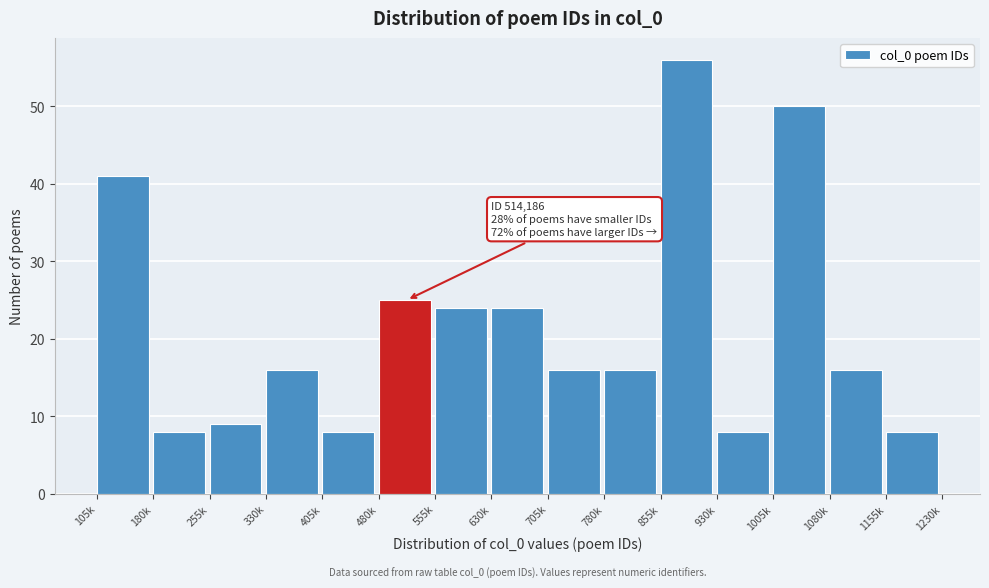

Reading left to right, what are all the values shown in this chart?

41	8	9	16	8	25	24	24	16	16	56	8	50	16	8